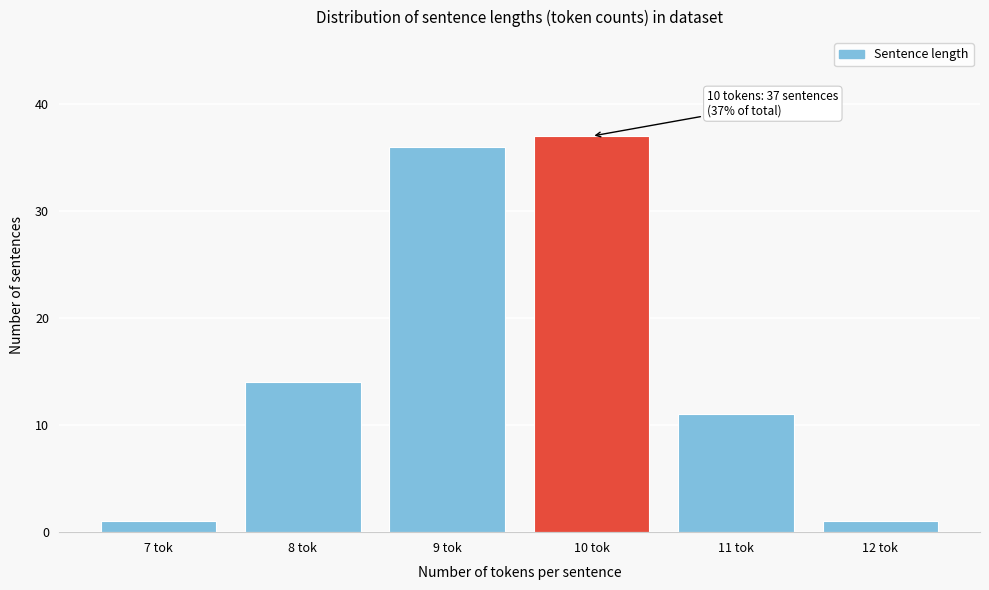

Reading left to right, list all the values displayed in this chart.

7 tok=1	8 tok=14	9 tok=36	10 tok=37	11 tok=11	12 tok=1